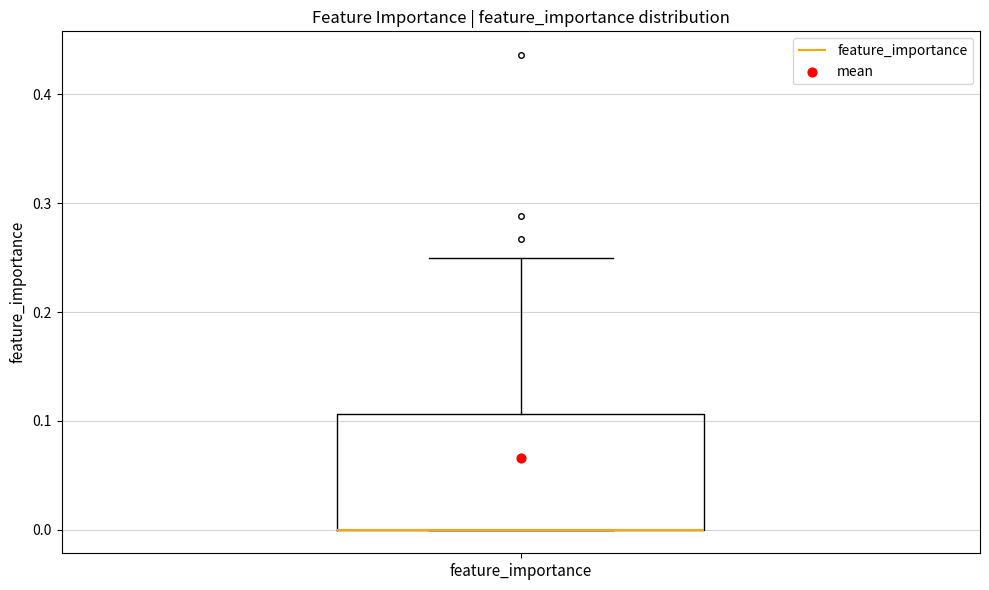

Transcribe this box plot: give where the median line is, the range the box spans, and where the two whiskers end, as read against the y-axis. The values are not printed on the chart, so give them approximately, as read against the axis.

median 0.00 (drawn on the box's lower edge), box 0.00 to 0.11, whiskers 0.00 to 0.25